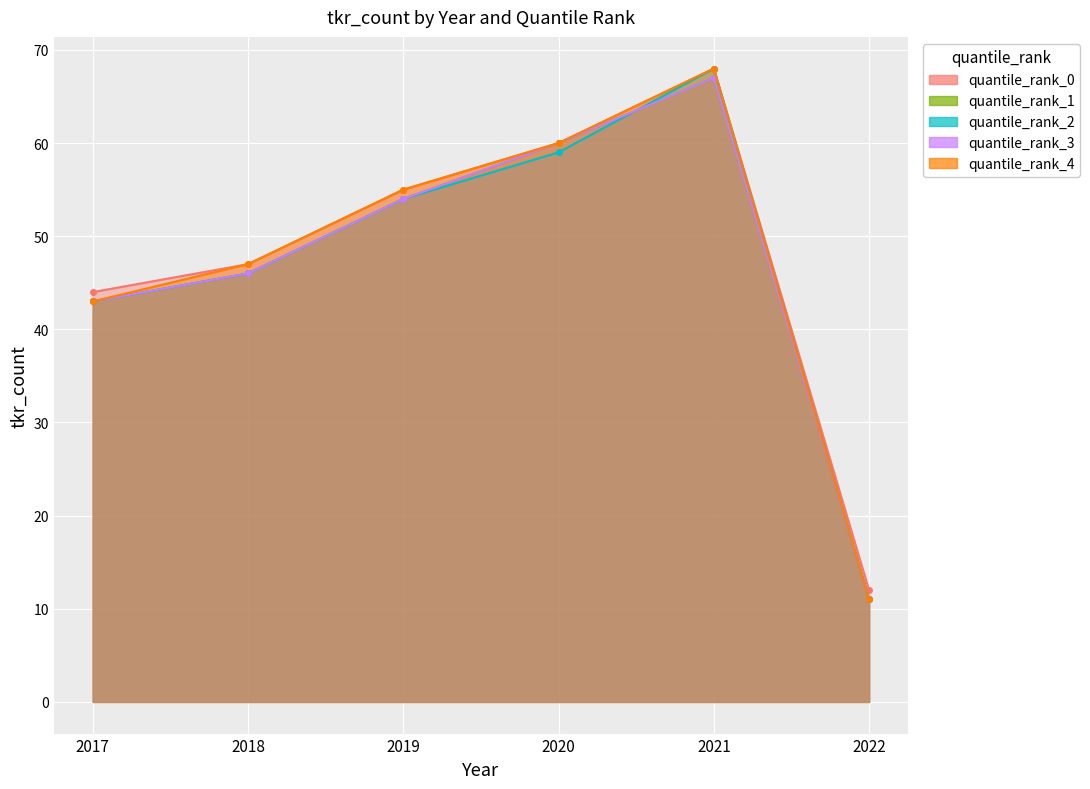

Which series has the largest total across all categories?

quantile_rank_0